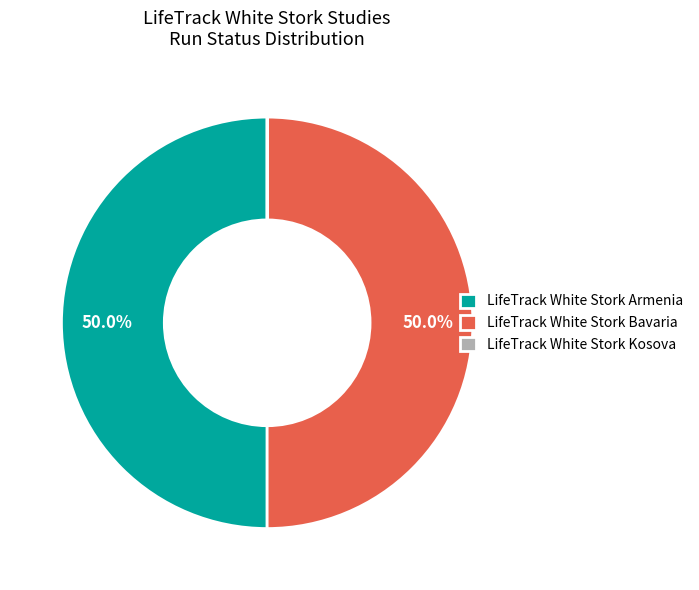

How much of the chart is everything except LifeTrack White Stork Bavaria?

50.0%